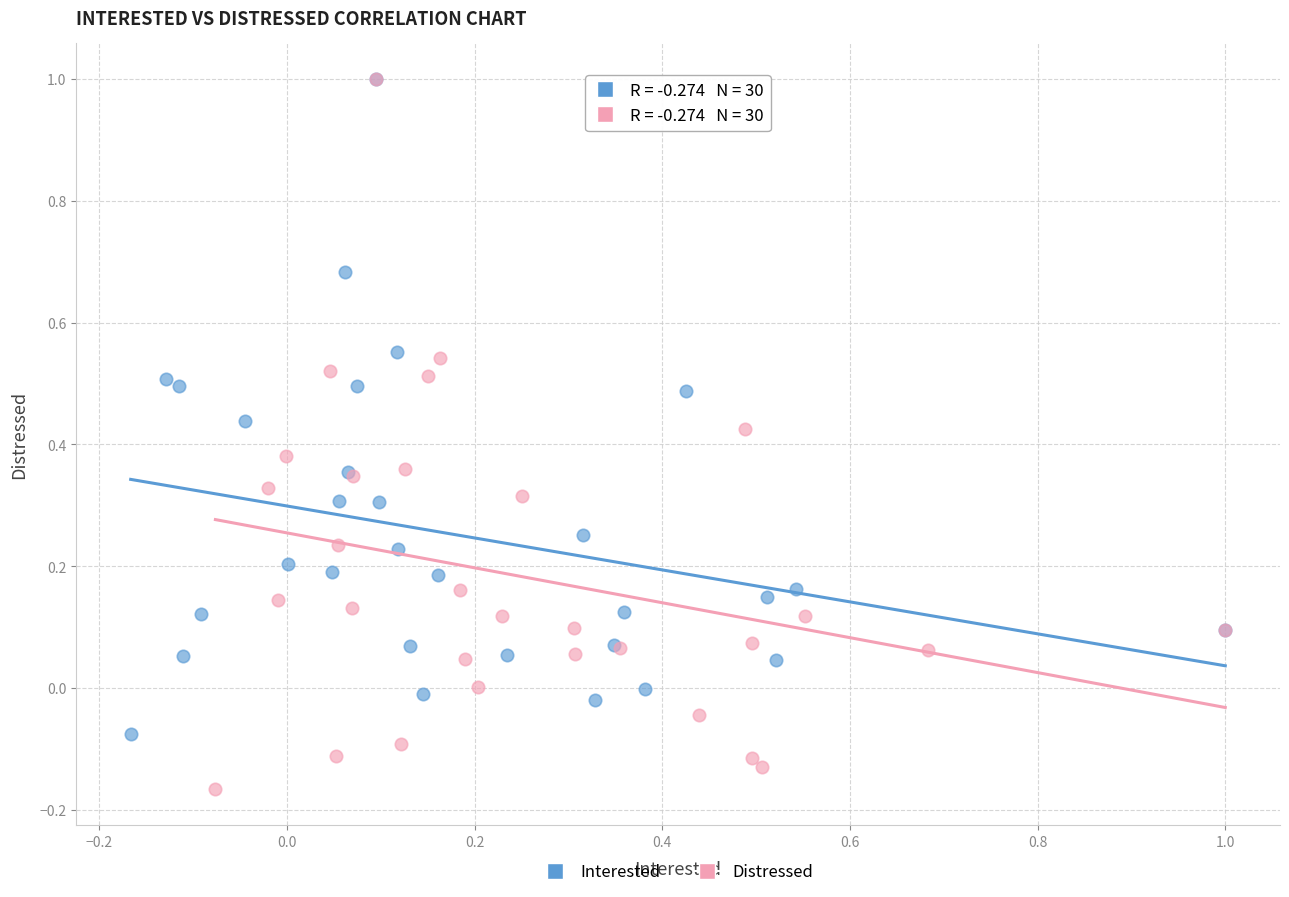

Which series contains the lowest Y value?

Distressed